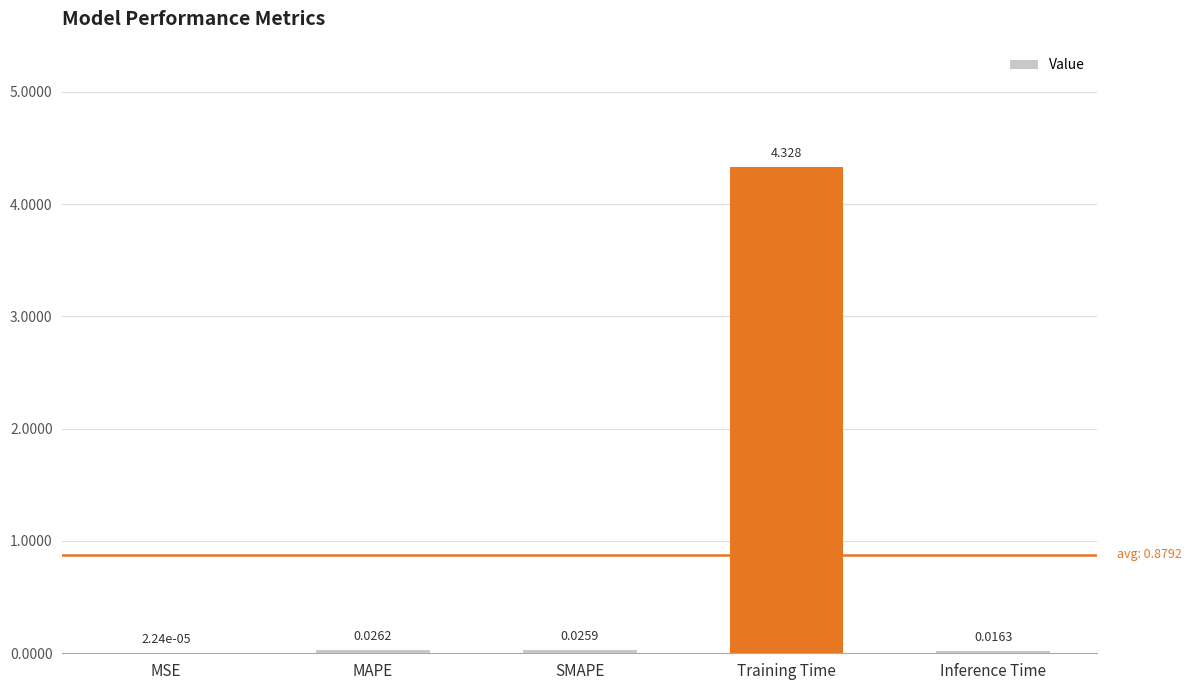

Between Training Time and MAPE, which is larger?

Training Time